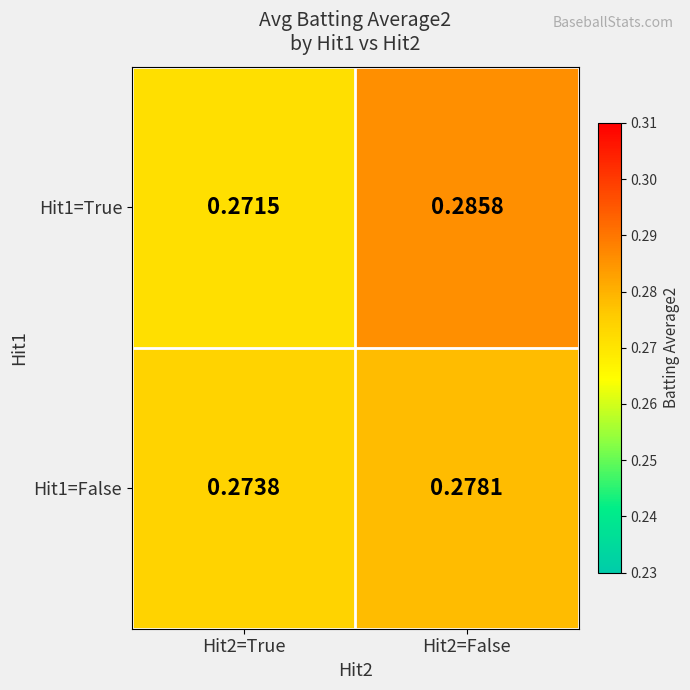

Is the value of Hit1=False at Hit2=True greater than the value of Hit1=True at Hit2=True?

Yes